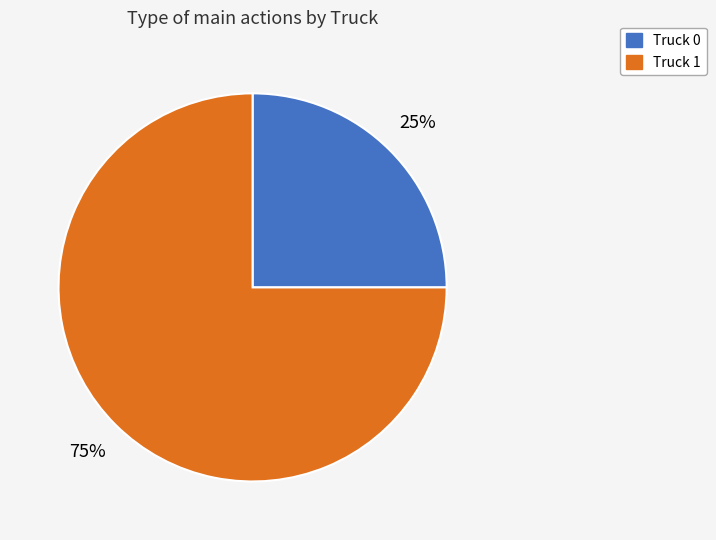

Which has a higher value, Truck 0 or Truck 1?

Truck 1